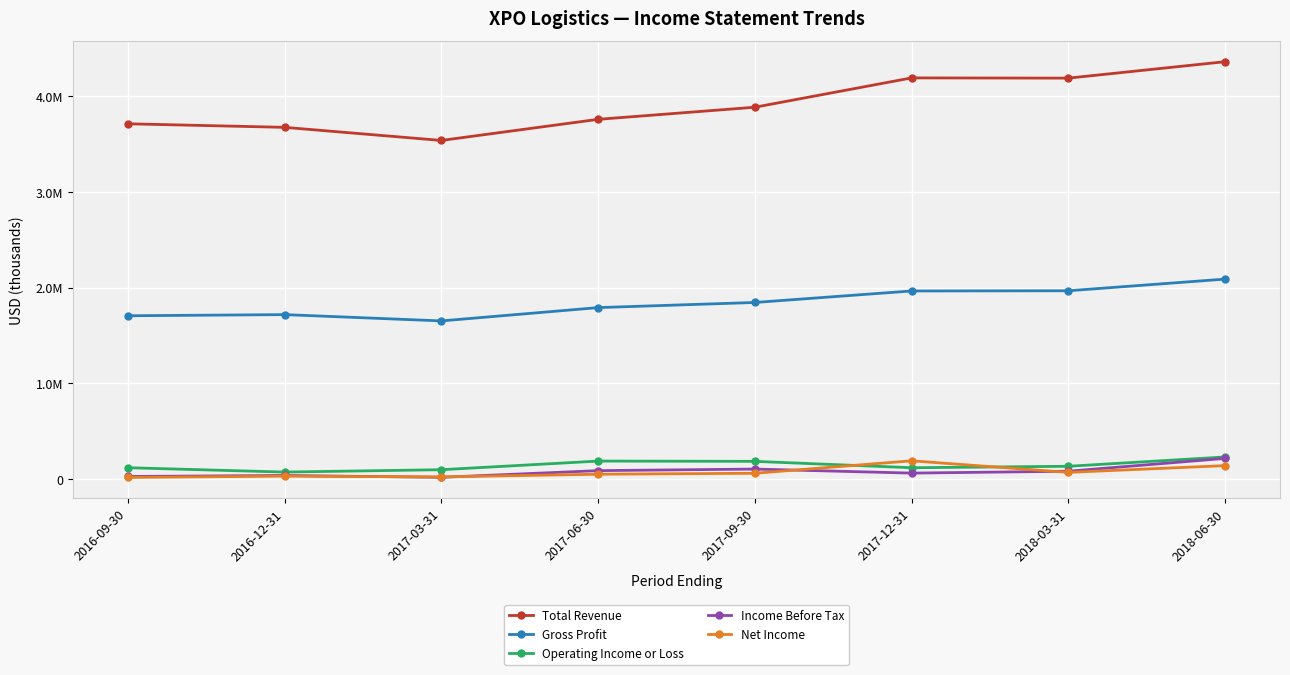

Is the value of Net Income at 2017-12-31 greater than the value of Income Before Tax at 2016-09-30?

Yes